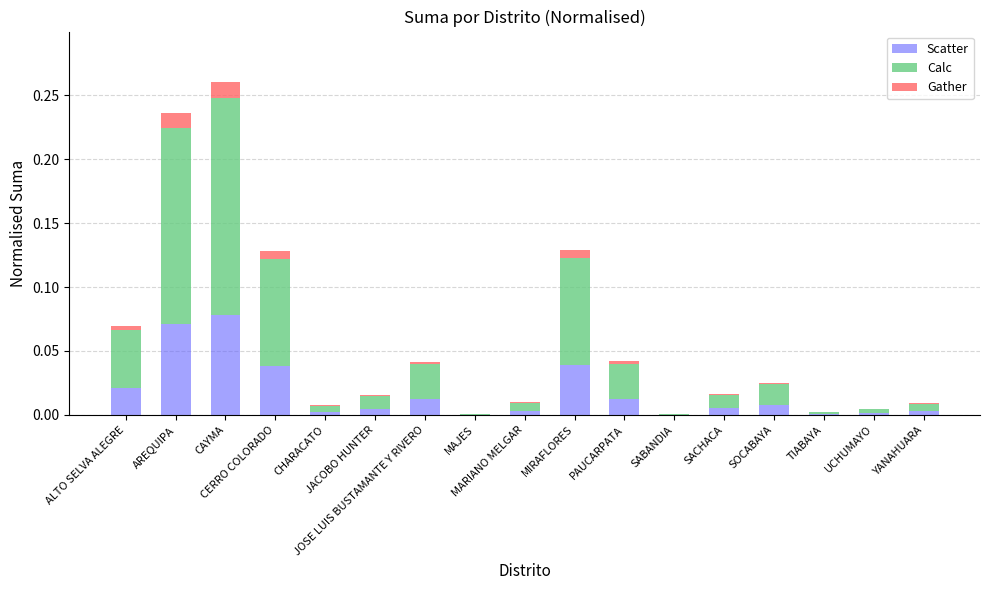

What is the sum of all Scatter values?

0.3